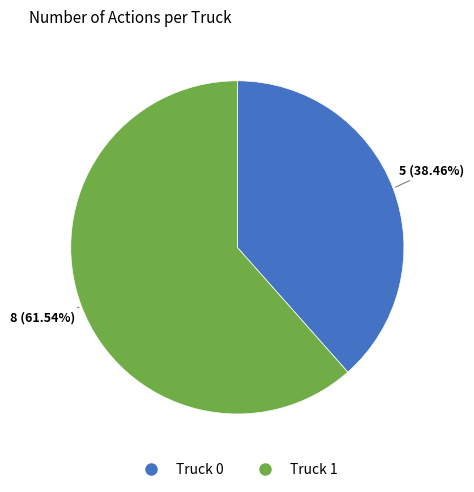

Does any single category account for the majority?

Yes